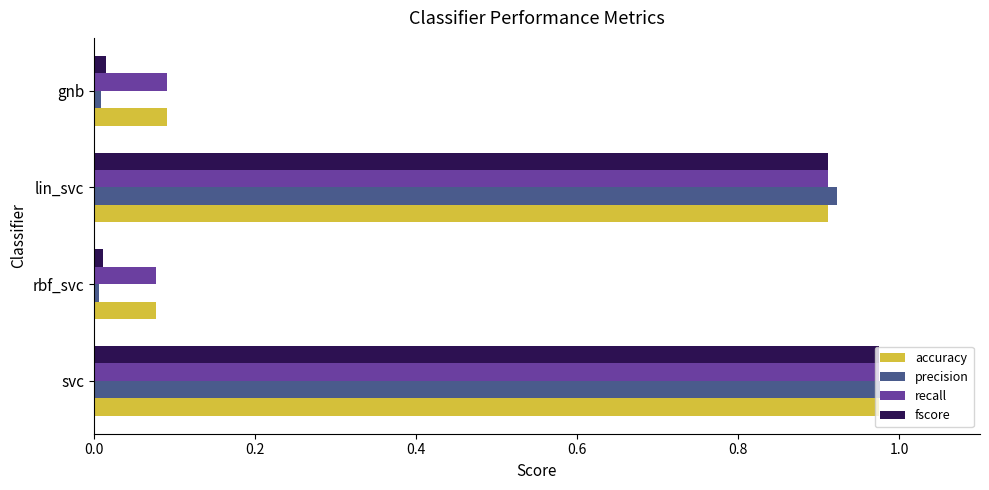

Which label corresponds to the largest value in the chart?

svc